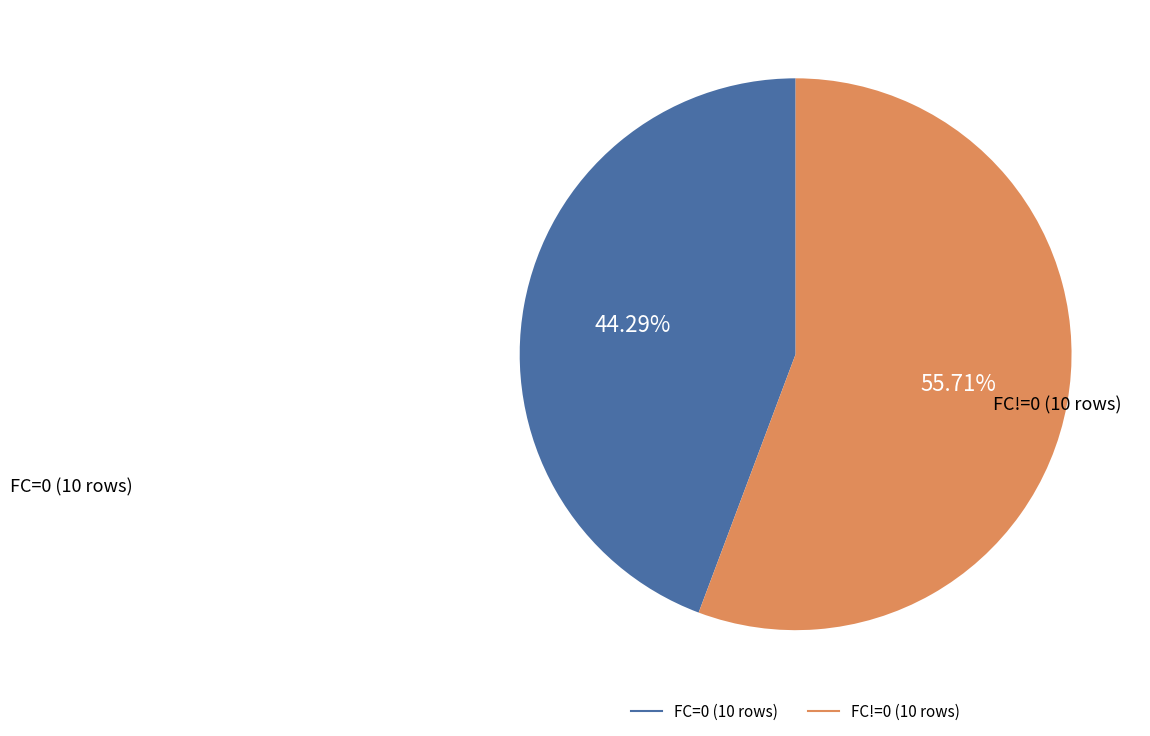

Which category accounts for the majority?

FC!=0